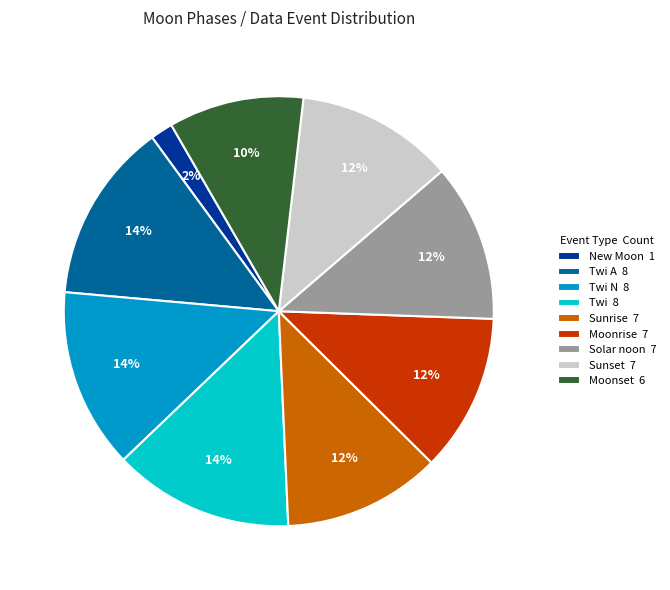

Is it true that Twi N 8 is 14% of the pie?

True